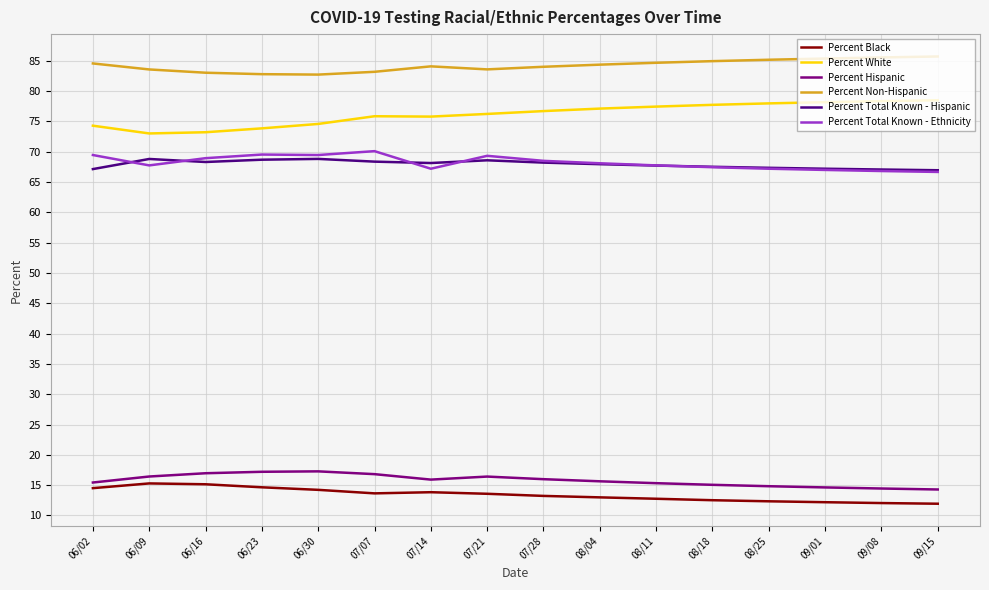

The Percent Black series shows 6.3 at 06/23. True or false?

False